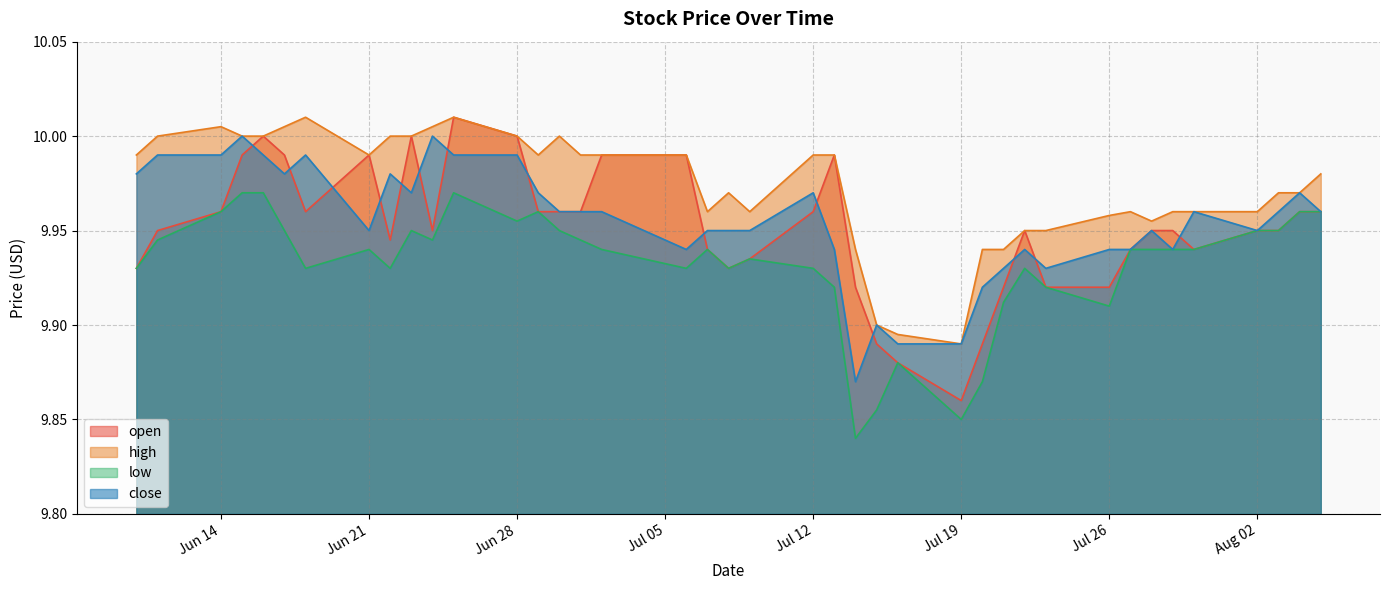

At which label is high closest to 9?

Jul 19